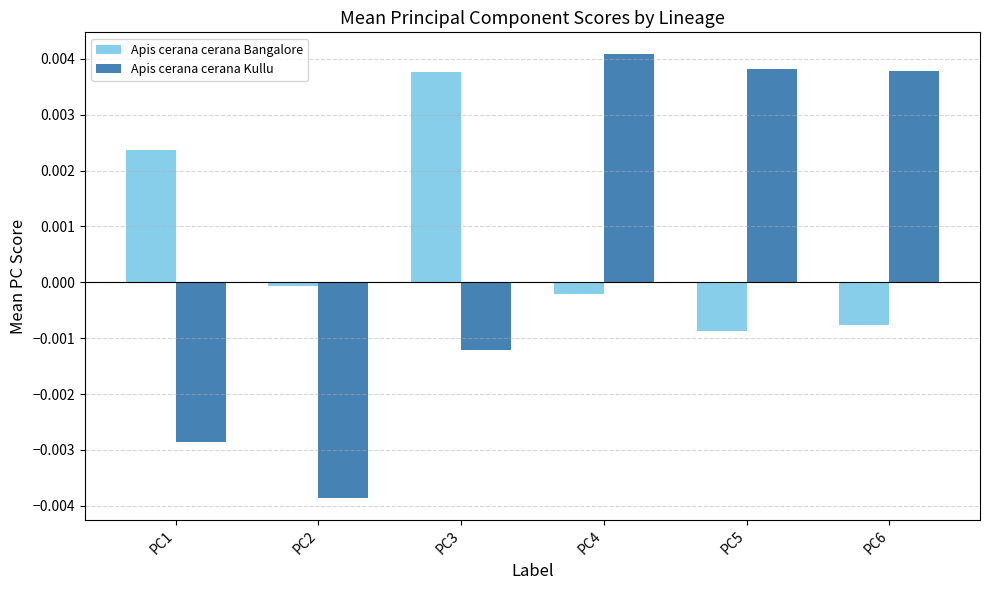

How many positive values does the Apis cerana cerana Kullu series have?

3